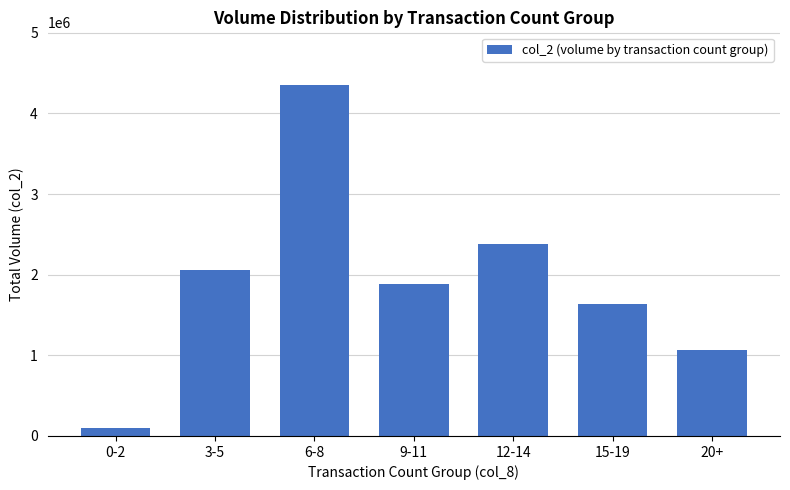

What is the sum of the values at 15-19 and 6-8?

5989140